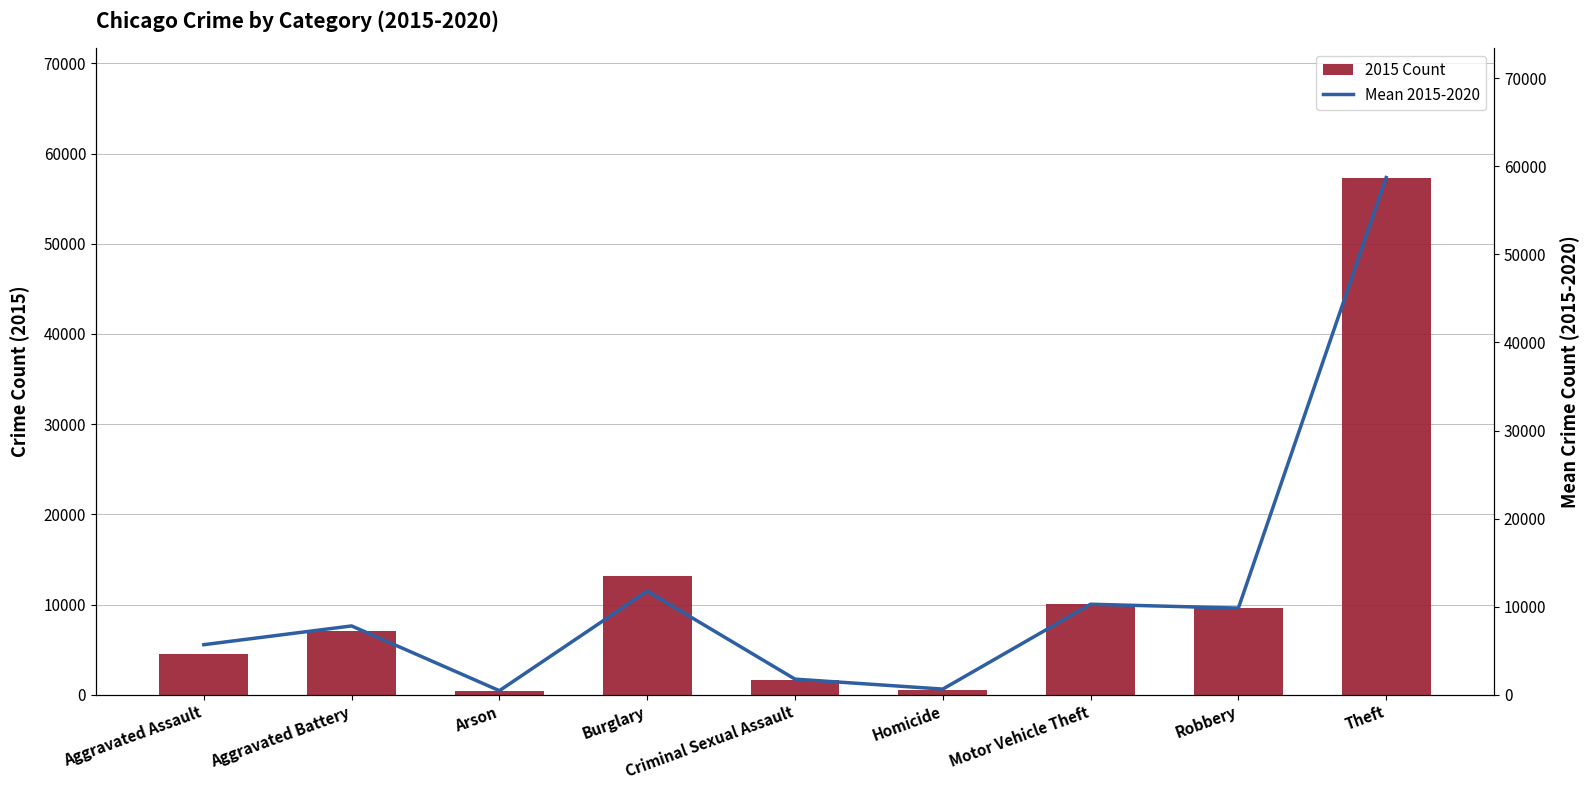

The chart shows a value of 9834.2 at Robbery. True or false?

True